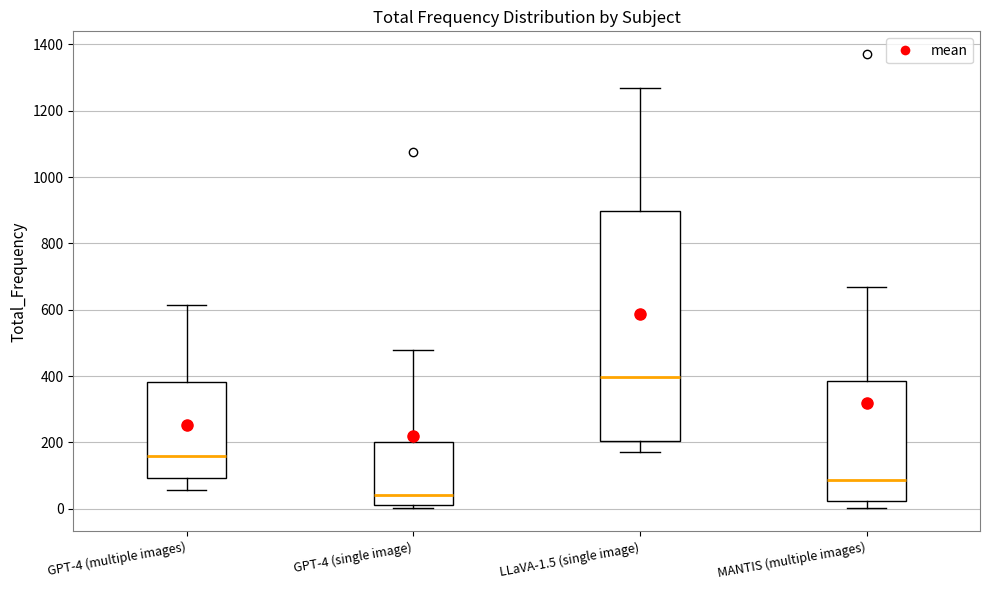

Reading left to right, transcribe this box plot: for each box, give where its median line is, the range the box spans, and where its two whiskers end, as read against the y-axis. The values are not printed on the chart, so give them approximately, as read against the axis.

GPT-4 (multiple images): median 160, box 100 to 380, whiskers 60 to 620
GPT-4 (single image): median 40, box 20 to 200, whiskers 0 to 480
LLaVA-1.5 (single image): median 400, box 200 to 900, whiskers 180 to 1260
MANTIS (multiple images): median 80, box 20 to 380, whiskers 0 to 660